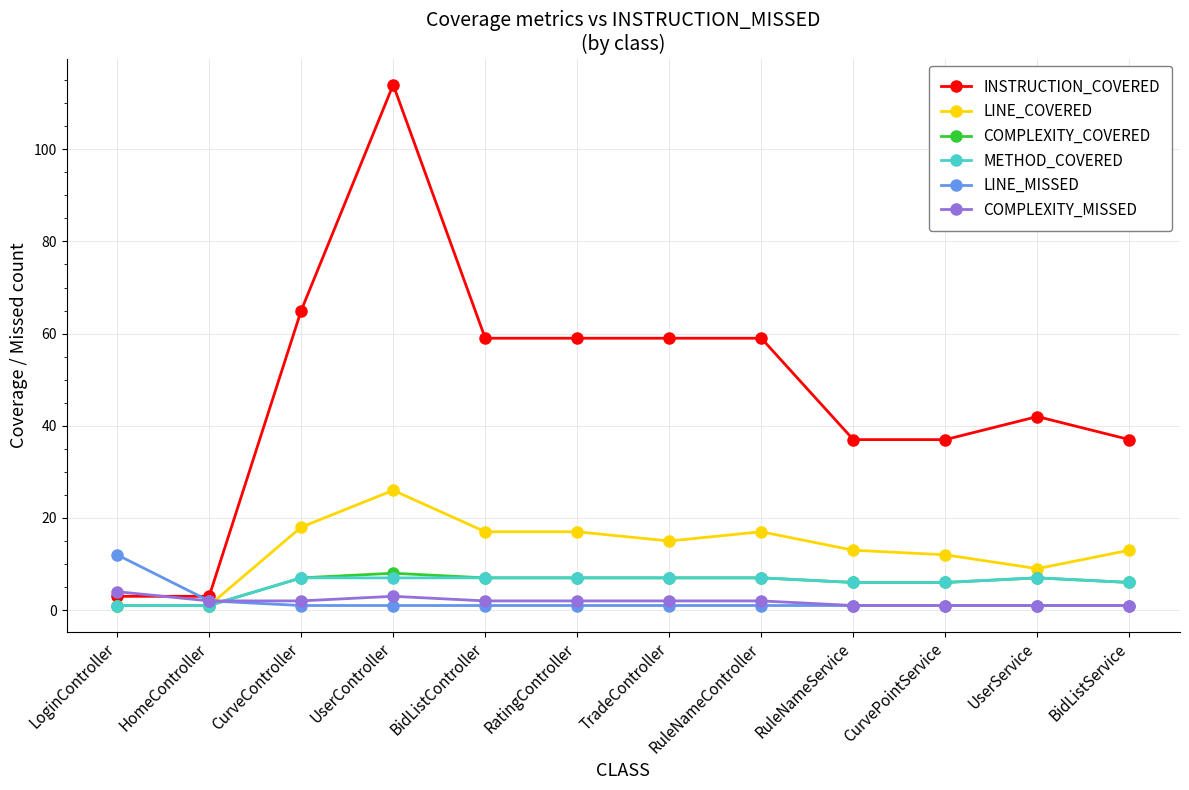

What are all the series names shown in the legend?

INSTRUCTION_COVERED, LINE_COVERED, COMPLEXITY_COVERED, METHOD_COVERED, LINE_MISSED, COMPLEXITY_MISSED